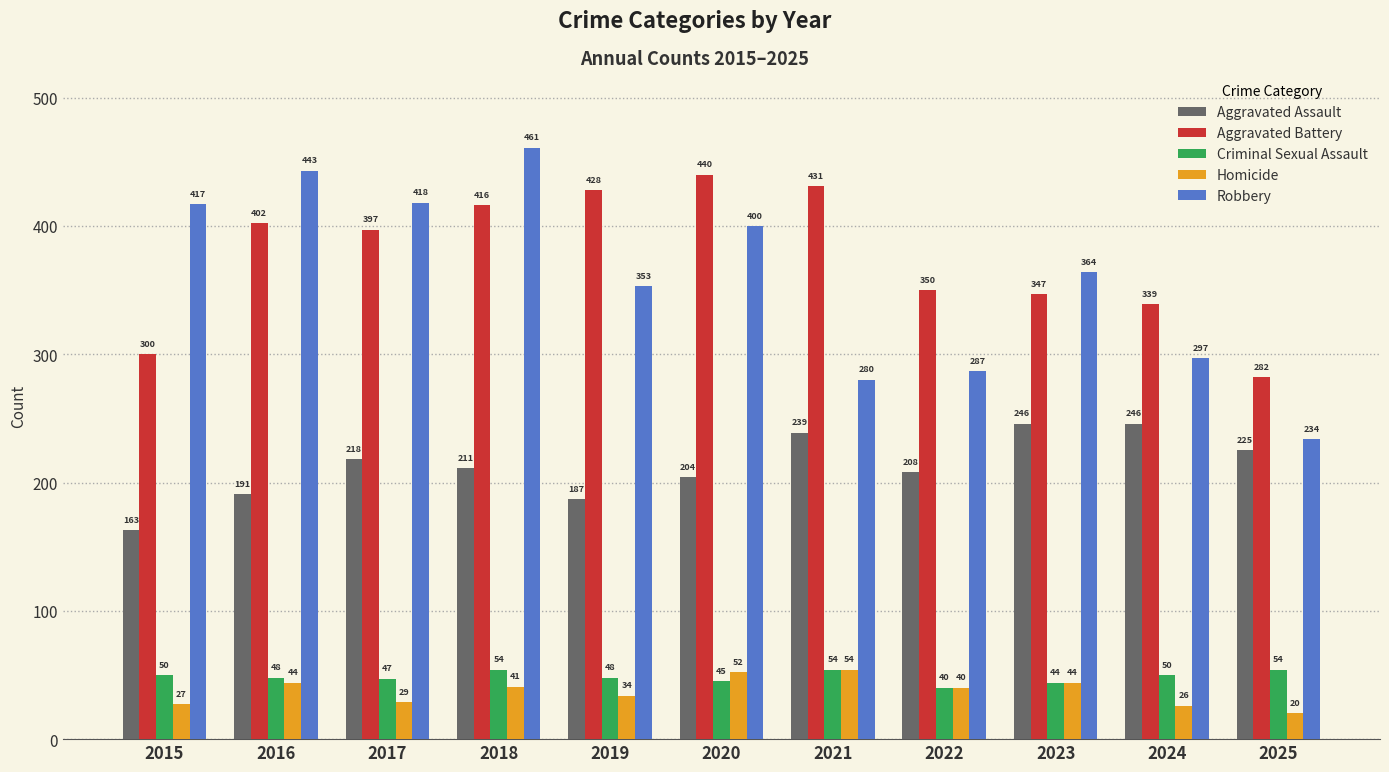

What are all the series names shown in the legend?

Aggravated Assault, Aggravated Battery, Criminal Sexual Assault, Homicide, Robbery